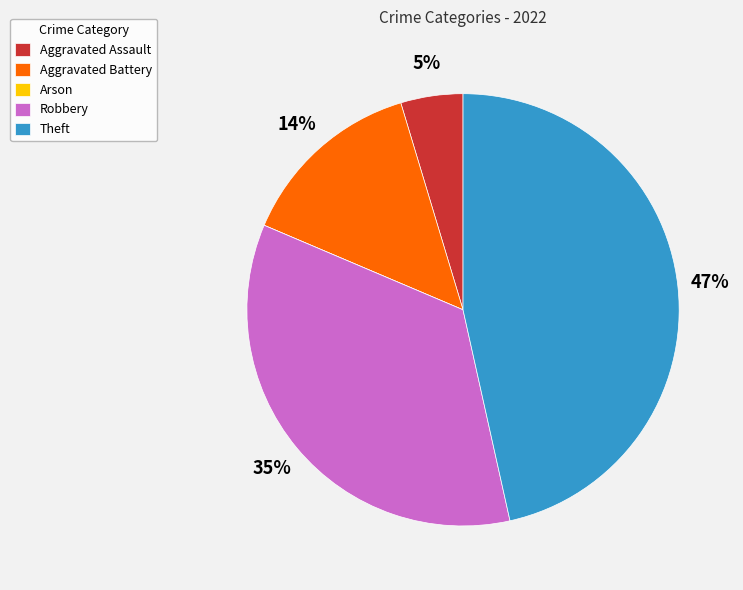

Does Theft account for over 50% of the chart?

No